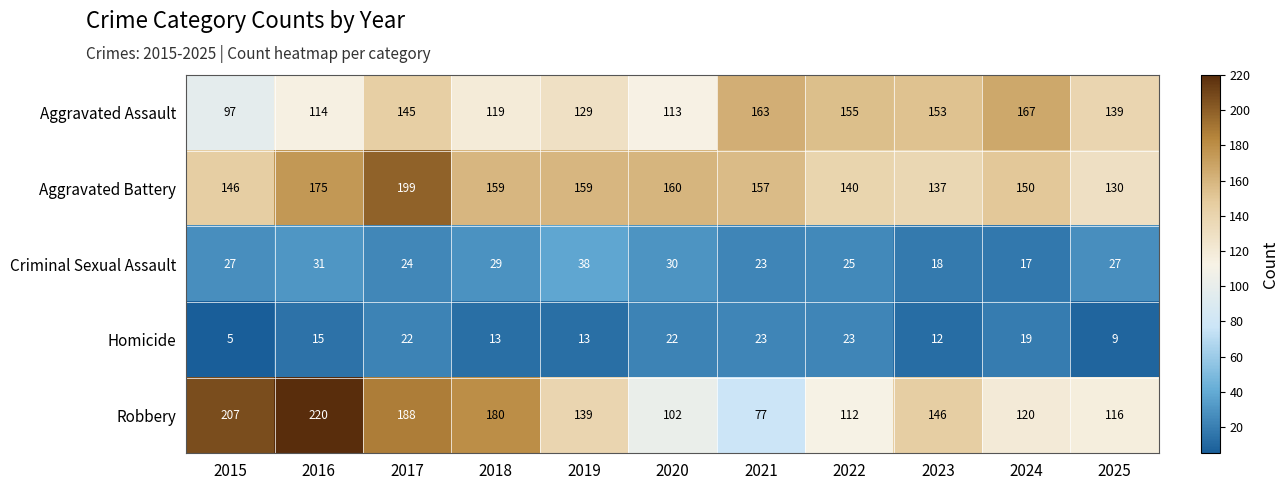

True or false: Aggravated Battery has a value of 137 at 2023.

True